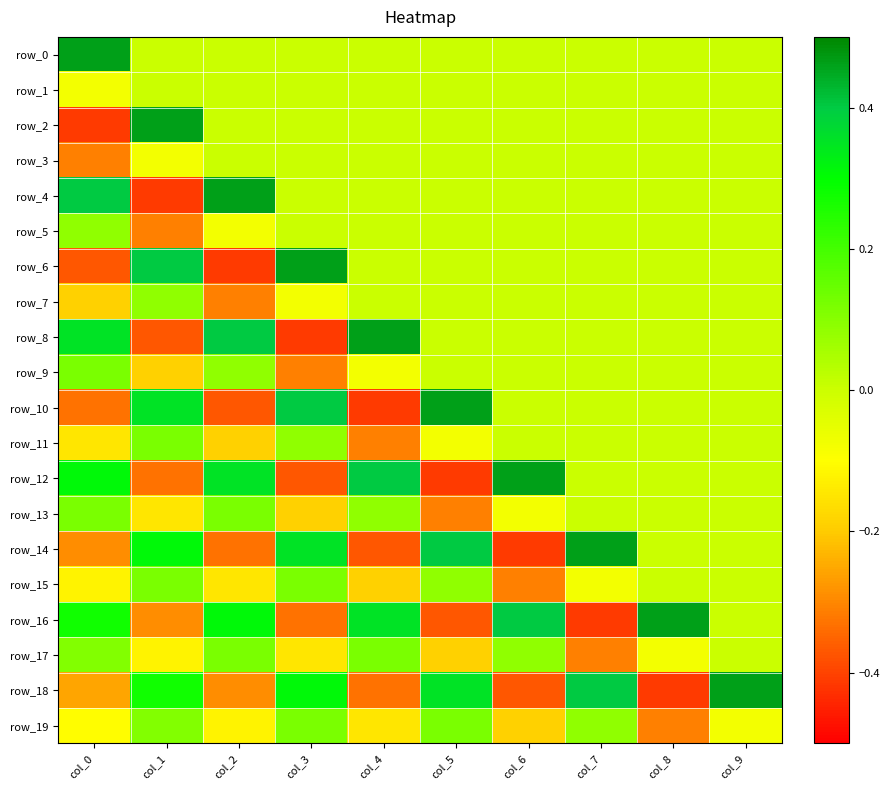

Which series has the largest total across all categories?

row_0